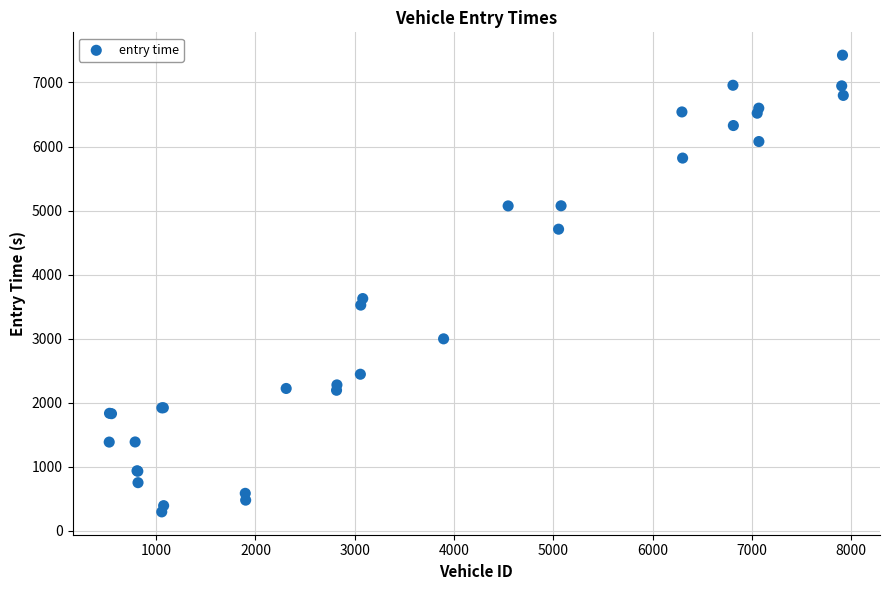

What Y value in the scatter plot is closest to 3861?

3626.5